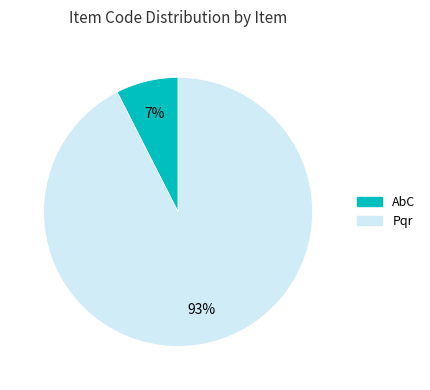

Which category has the smallest portion of the pie?

AbC